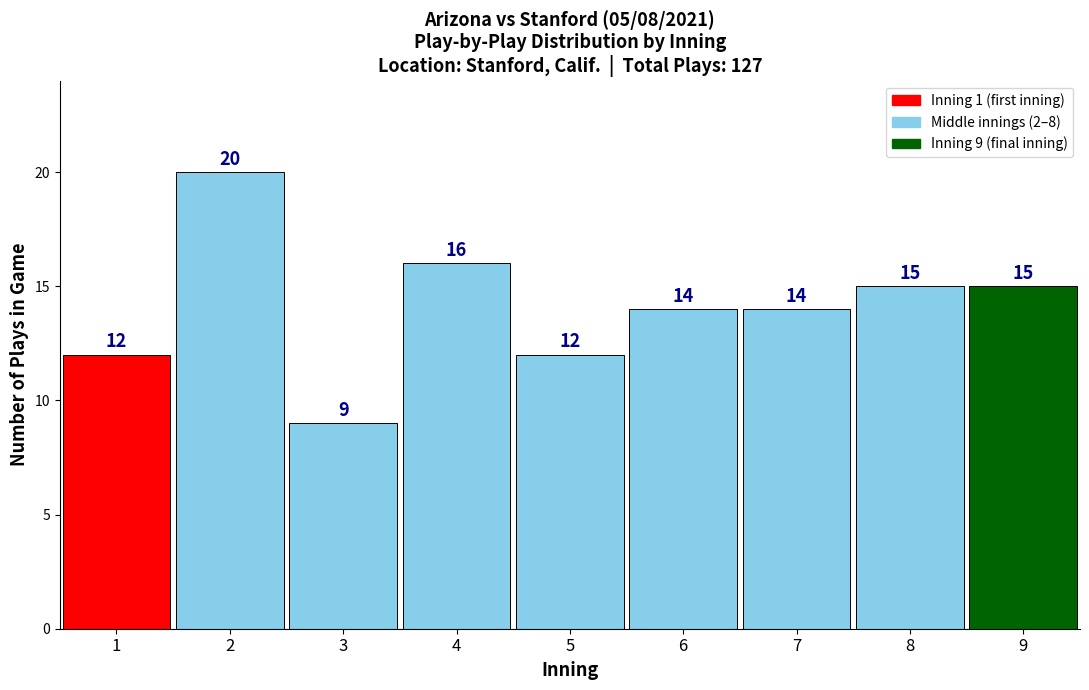

Reading left to right, list all the values displayed in this chart.

1=12	2=20	3=9	4=16	5=12	6=14	7=14	8=15	9=15